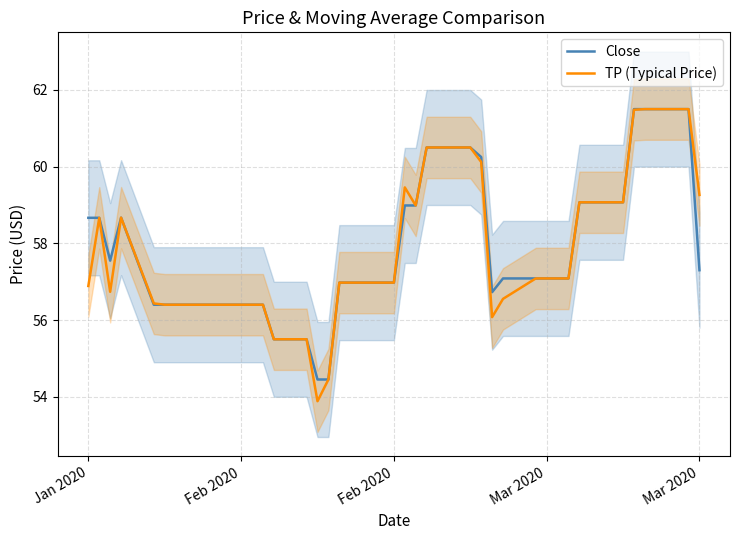

How many data points in TP (Typical Price) are above 57?

20